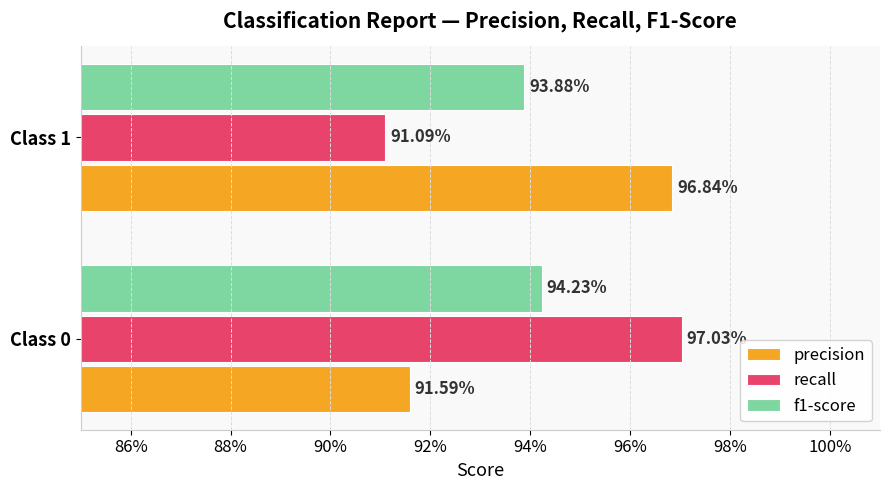

Reading right to left, transcribe all the data shown in this chart.

precision: 1.0	0.9
recall: 0.9	1.0
f1-score: 0.9	0.9